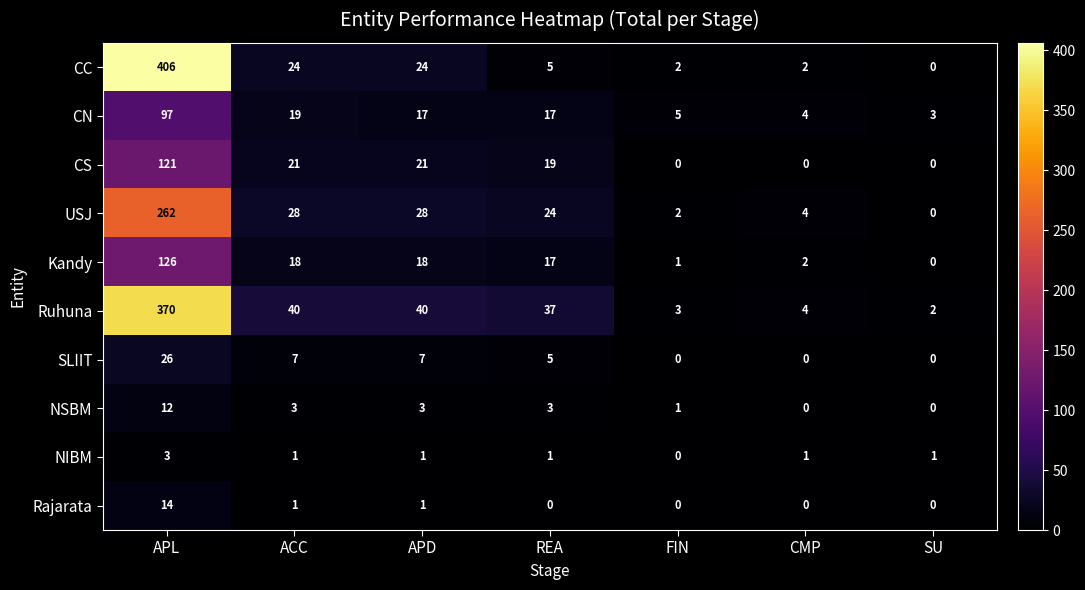

True or false: NSBM has a value of 0 at SU.

True